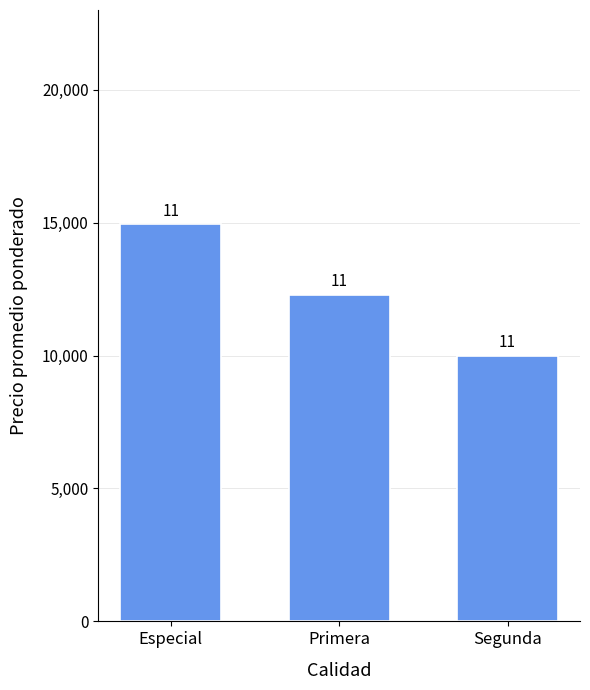

Are the bars grouped side by side (vs. stacked)?

No